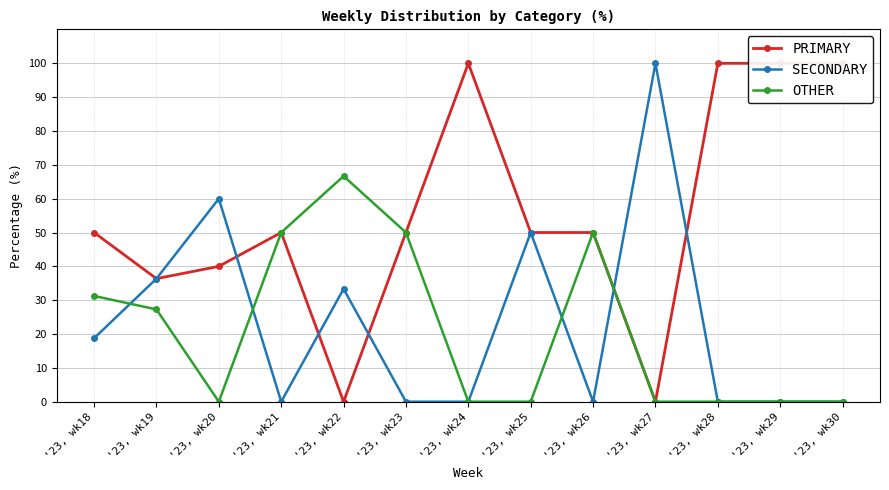

What is the value of the PRIMARY point at the 9th from the left?

50.0